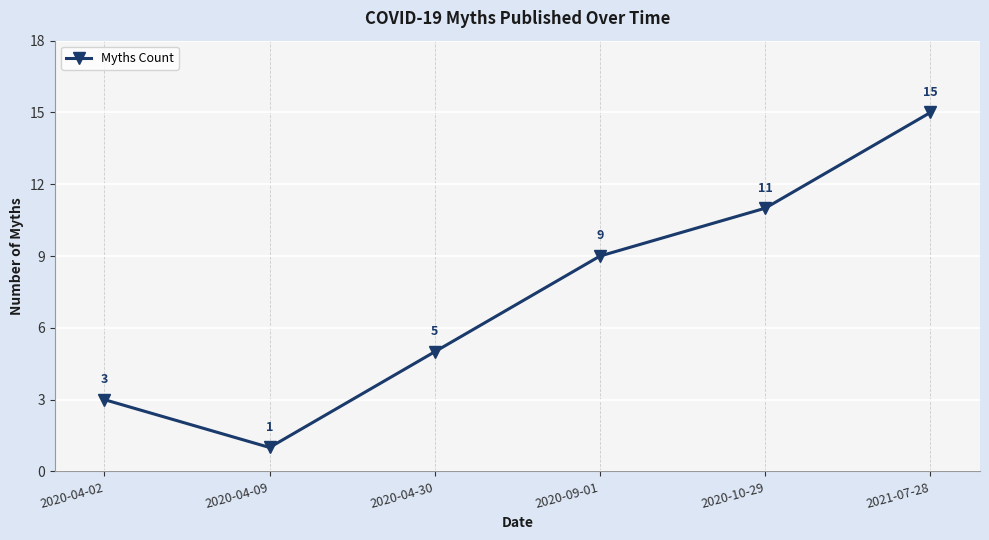

Reading left to right, what are all the values shown in this chart?

2020-04-02=3	2020-04-09=1	2020-04-30=5	2020-09-01=9	2020-10-29=11	2021-07-28=15